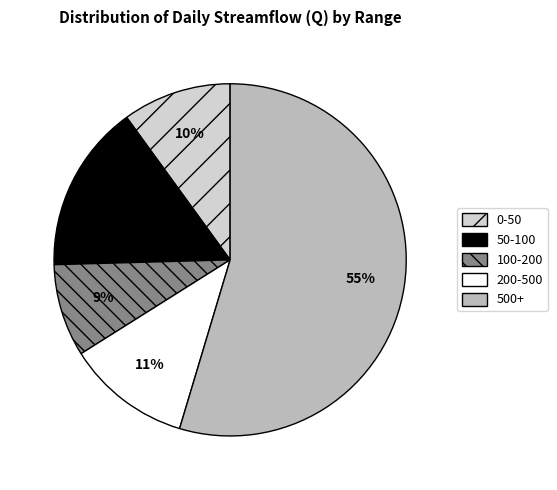

How many segments does this pie chart have?

5